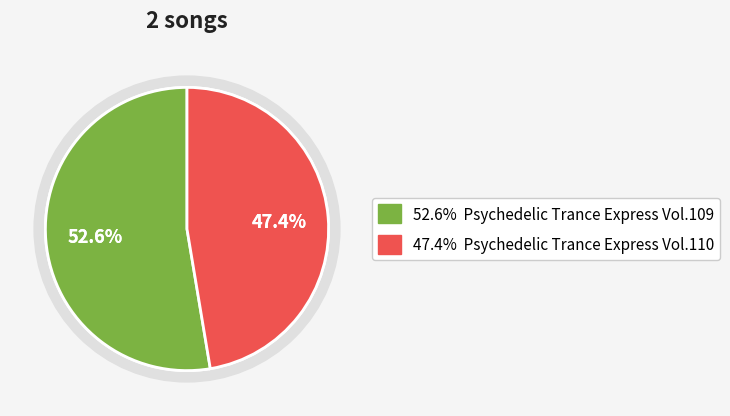

Is it true that 2423508 is 53% of the pie?

True